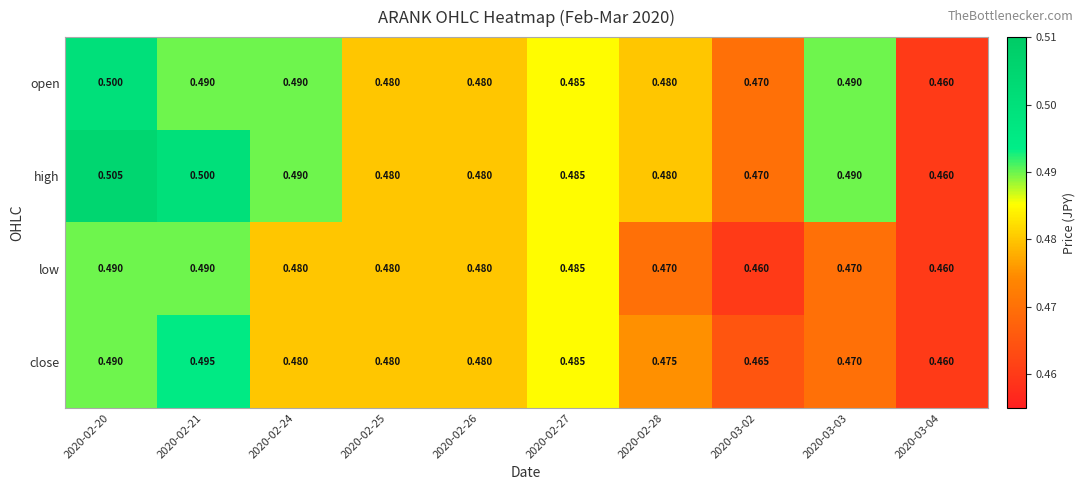

What is the total value across all series at 2020-02-24?

1.9